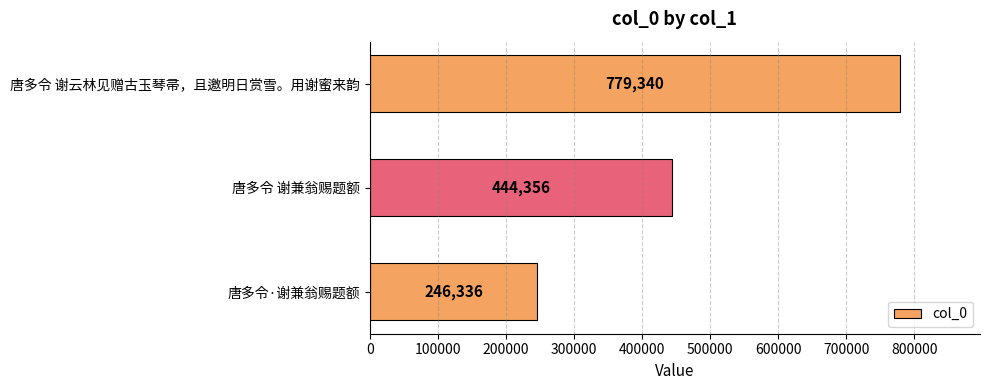

True or false: the data shows 444356 at 唐多令 谢兼翁赐题额.

True